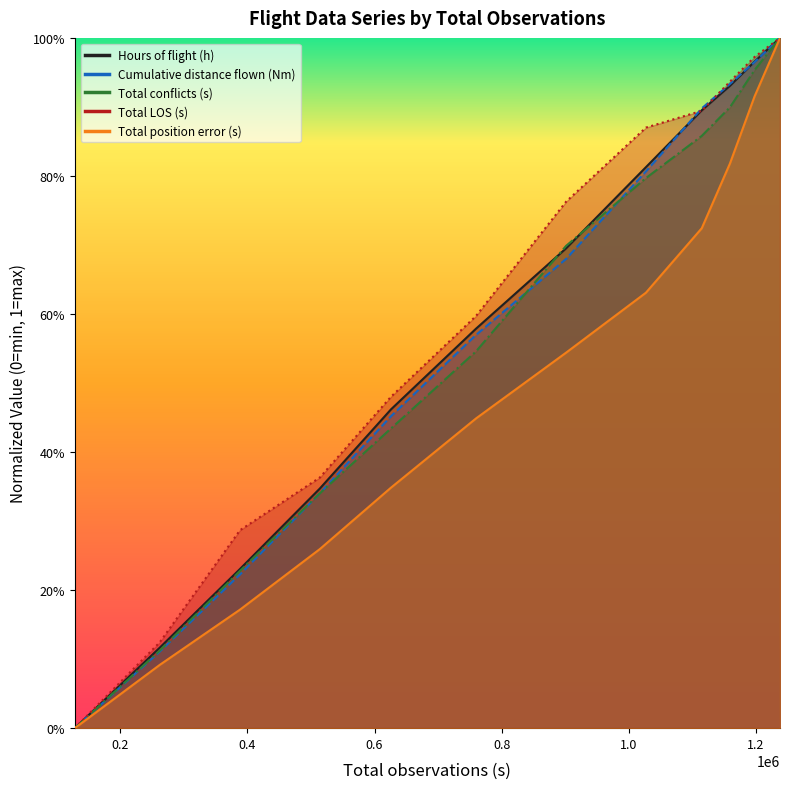

Between 261974 and 388301, which series saw the biggest shift?

Total LOS (s)